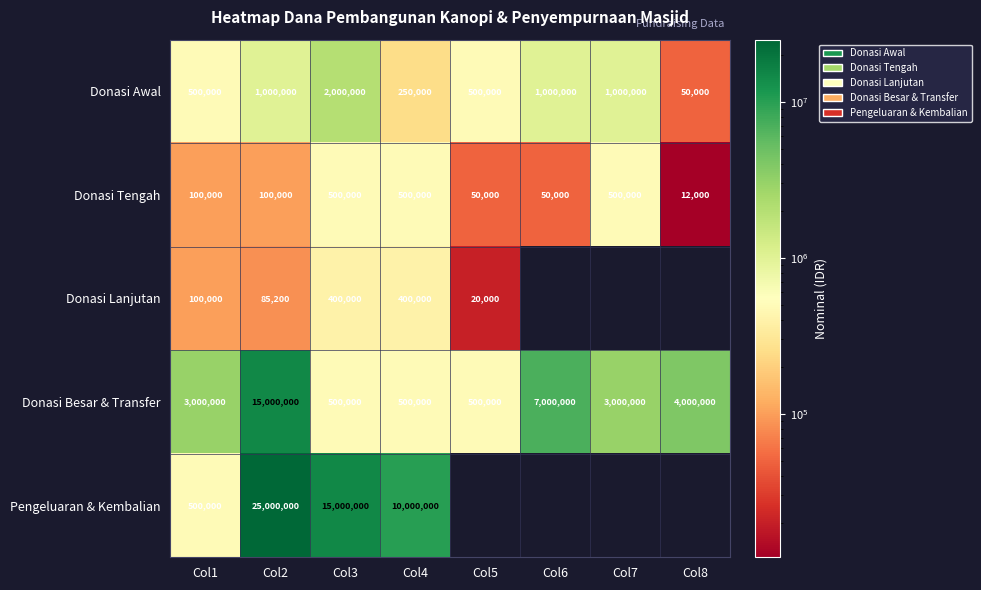

Is it true that Pengeluaran & Kembalian equals 24130231 at Col3?

False